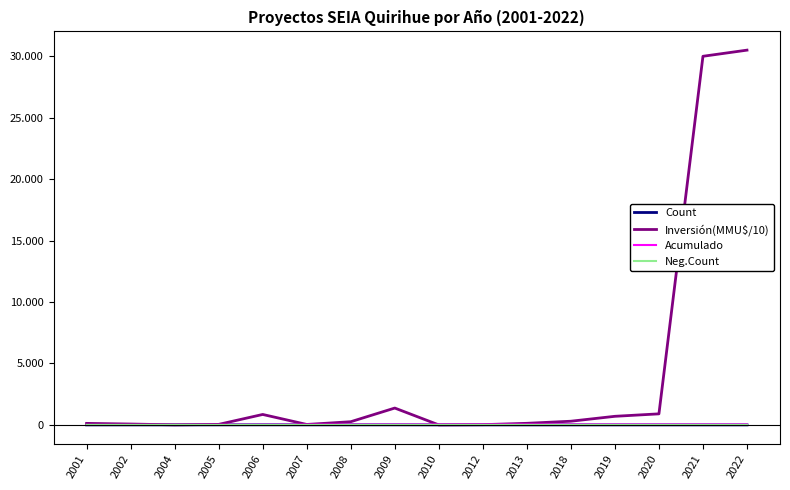

Reading left to right, list all the values displayed in this chart.

Count: 1.0	2.0	1.0	4.0	7.0	5.0	4.0	5.0	1.0	2.0	1.0	1.0	1.0	1.0	1.0	1.0
Inversión(MMU$/10): 125.0	71.2	4.1	42.2	850.2	36.6	259.5	1372.0	0.0	20.0	130.0	300.0	700.0	900.0	30000.0	30500.0
Acumulado: 1.0	3.0	4.0	8.0	15.0	20.0	24.0	29.0	30.0	32.0	33.0	34.0	35.0	36.0	37.0	38.0
Neg.Count: -1.0	-2.0	-1.0	-4.0	-7.0	-5.0	-4.0	-5.0	-1.0	-2.0	-1.0	-1.0	-1.0	-1.0	-1.0	-1.0